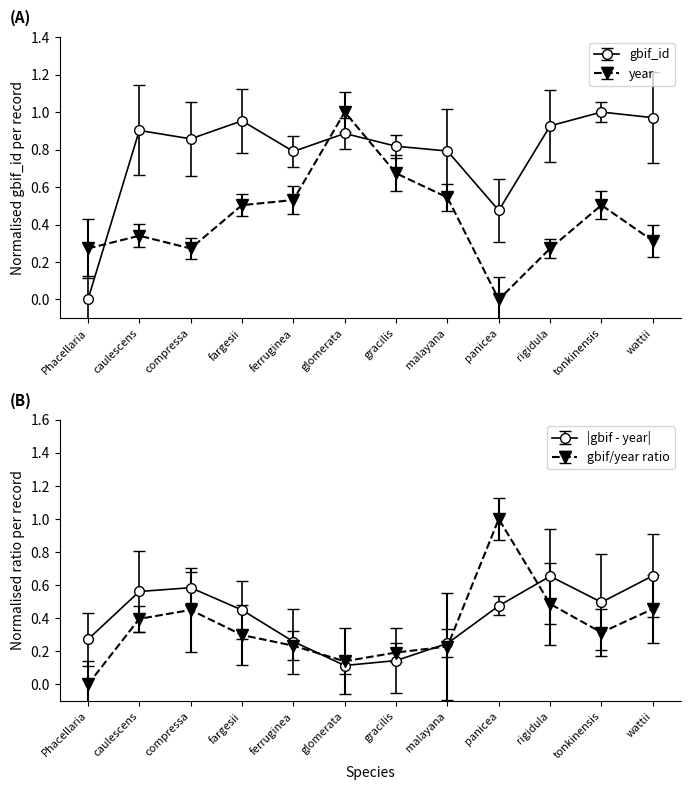

Rank the series by their average value, from highest to lowest.

gbif_id, year